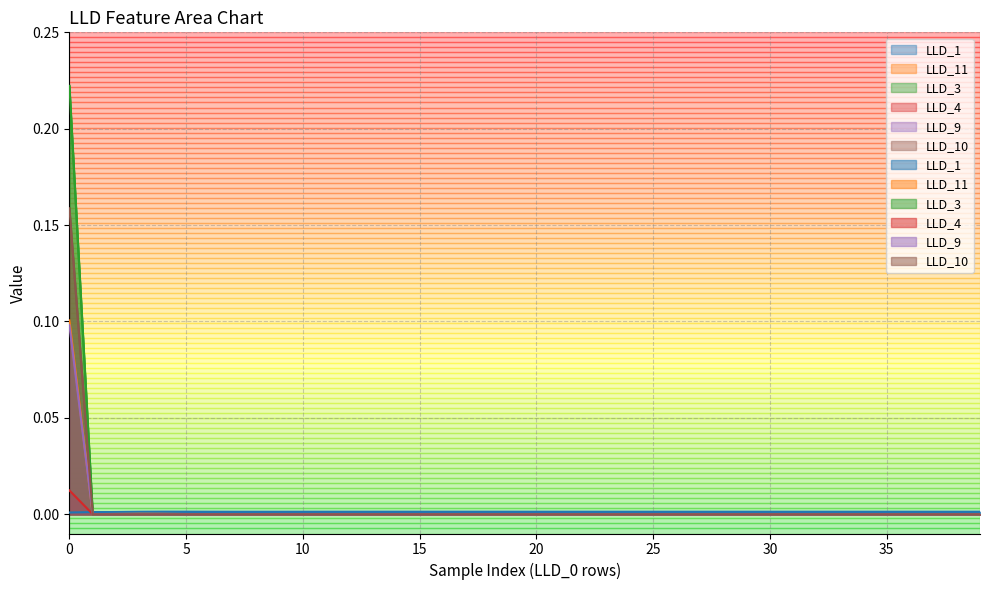

In LLD_11, how many points are higher than both neighbors (excluding endpoints)?

2